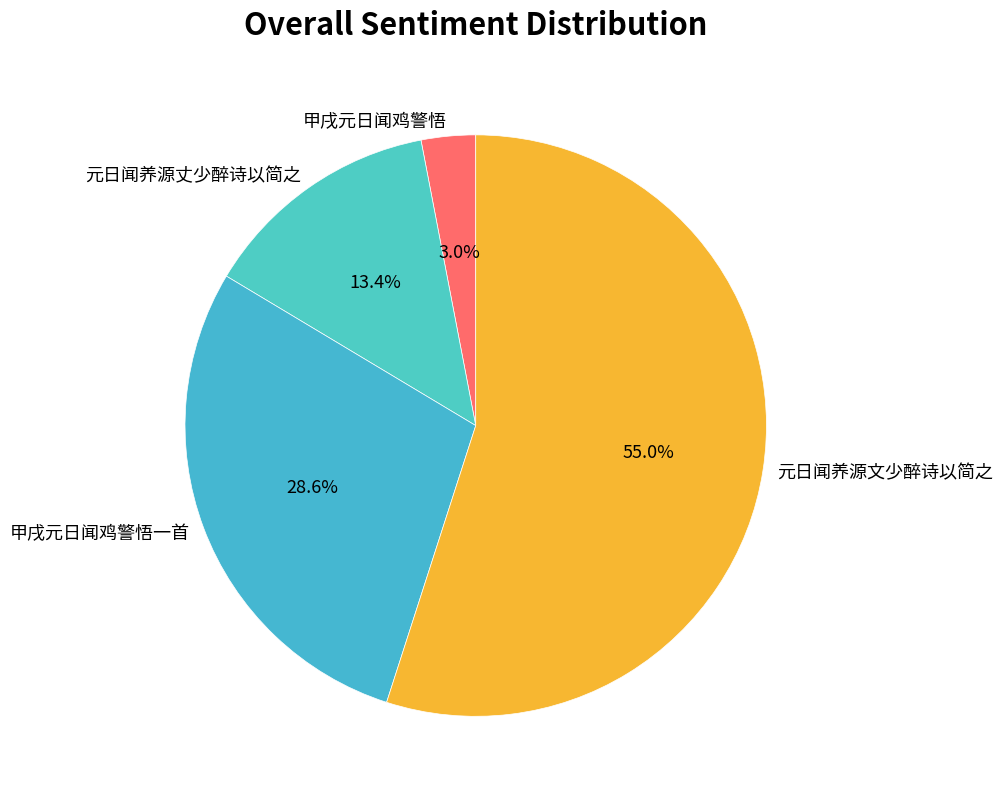

To the nearest percent, what portion does 元日闻养源文少醉诗以简之 represent?

55%